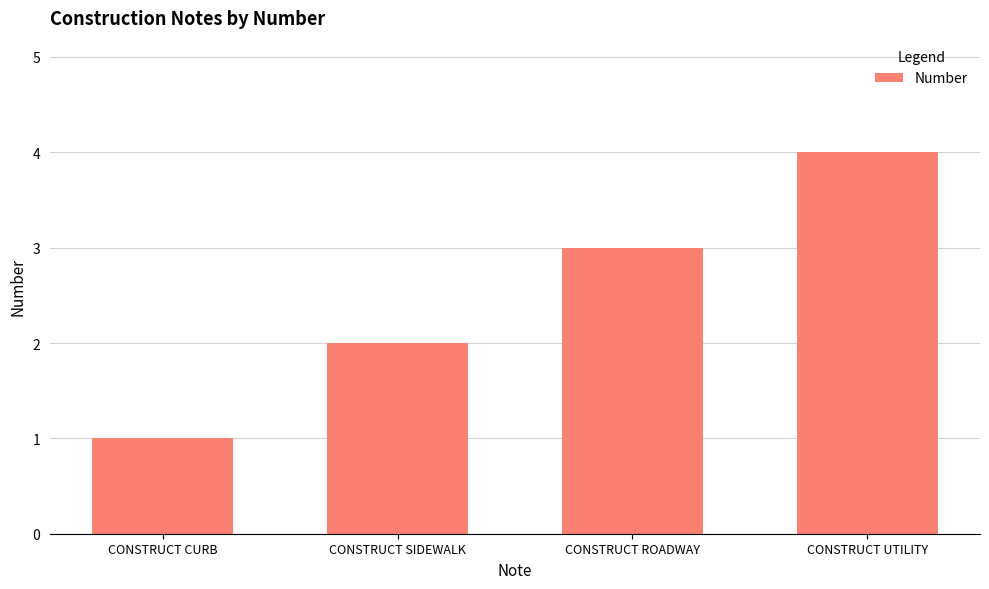

What is the difference between the values at CONSTRUCT CURB and CONSTRUCT ROADWAY?

2